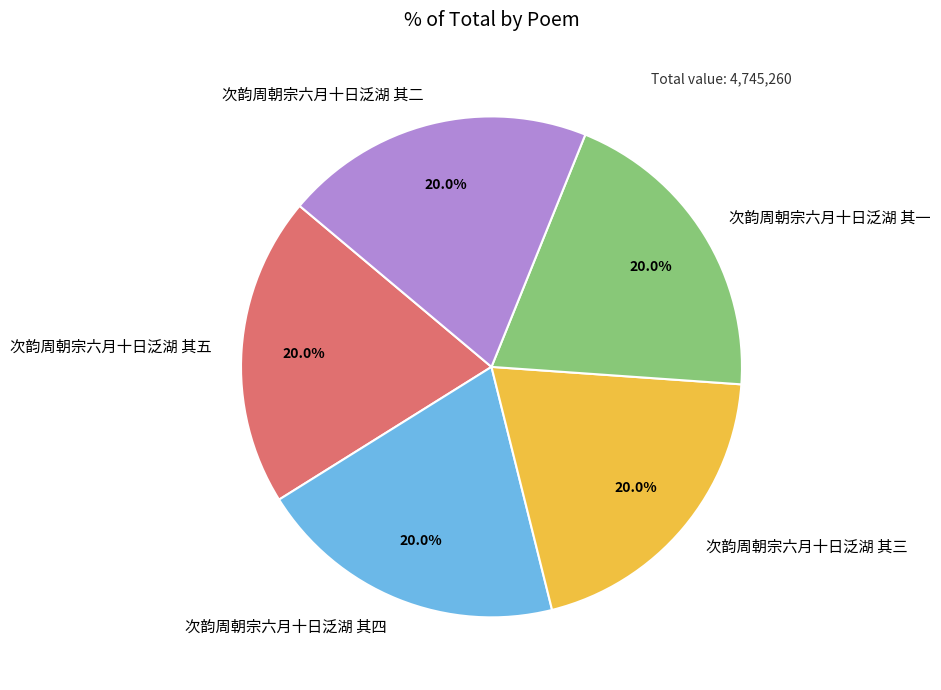

True or false: 次韵周朝宗六月十日泛湖 其三 accounts for 9% of the total.

False